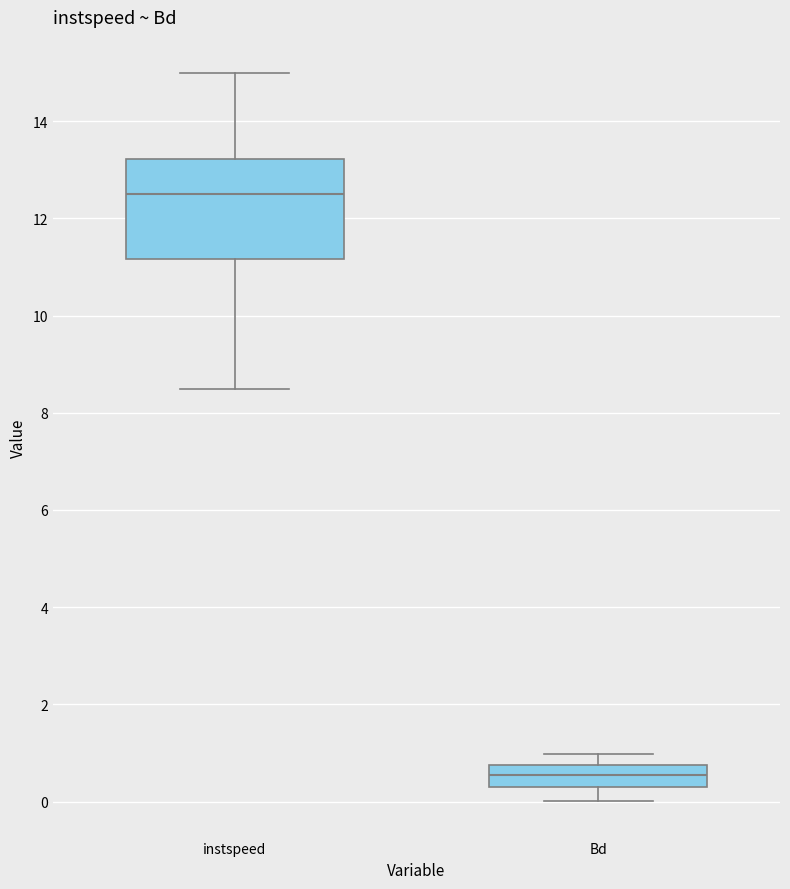

Reading left to right, read every box against the y-axis: the position of its median line, the range the box covers, and the ends of its whiskers. The values are not printed on the chart, so give them approximately, as read against the axis.

instspeed: median 12.6, box 11.2 to 13.2, whiskers 8.4 to 15.0
Bd: median 0.6, box 0.4 to 0.8, whiskers 0.0 to 1.0